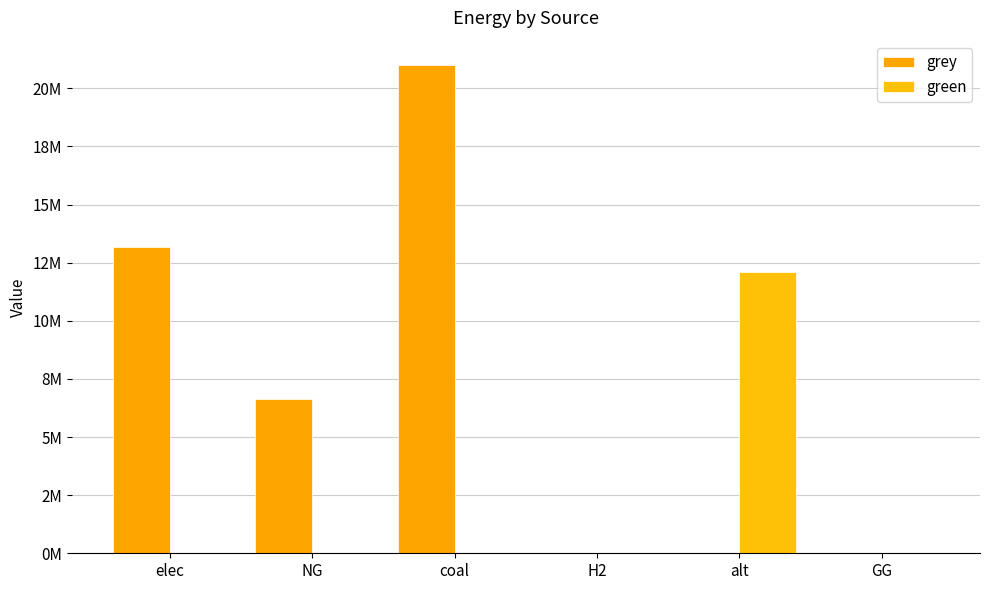

Does the chart contain stacked bars?

No